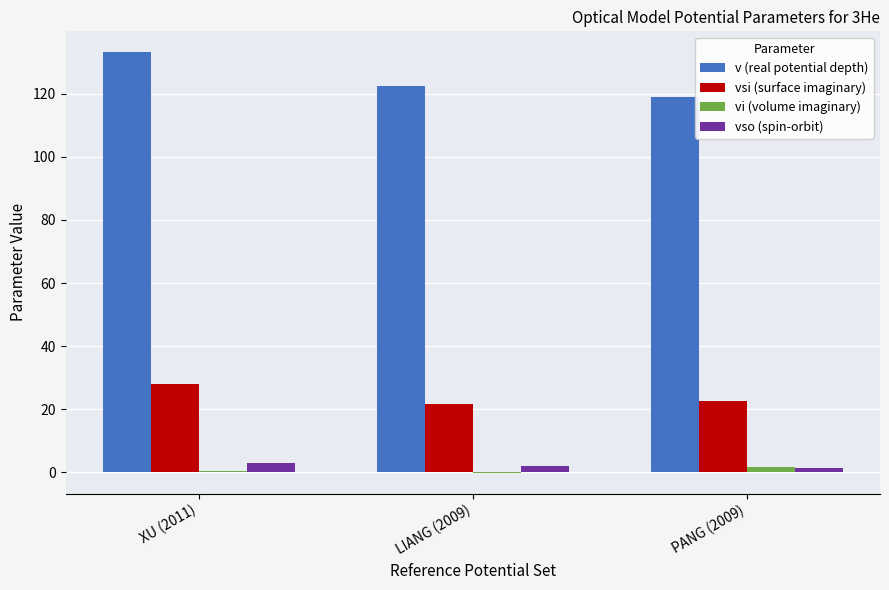

How many data points in vsi (surface imaginary) are above 22?

2